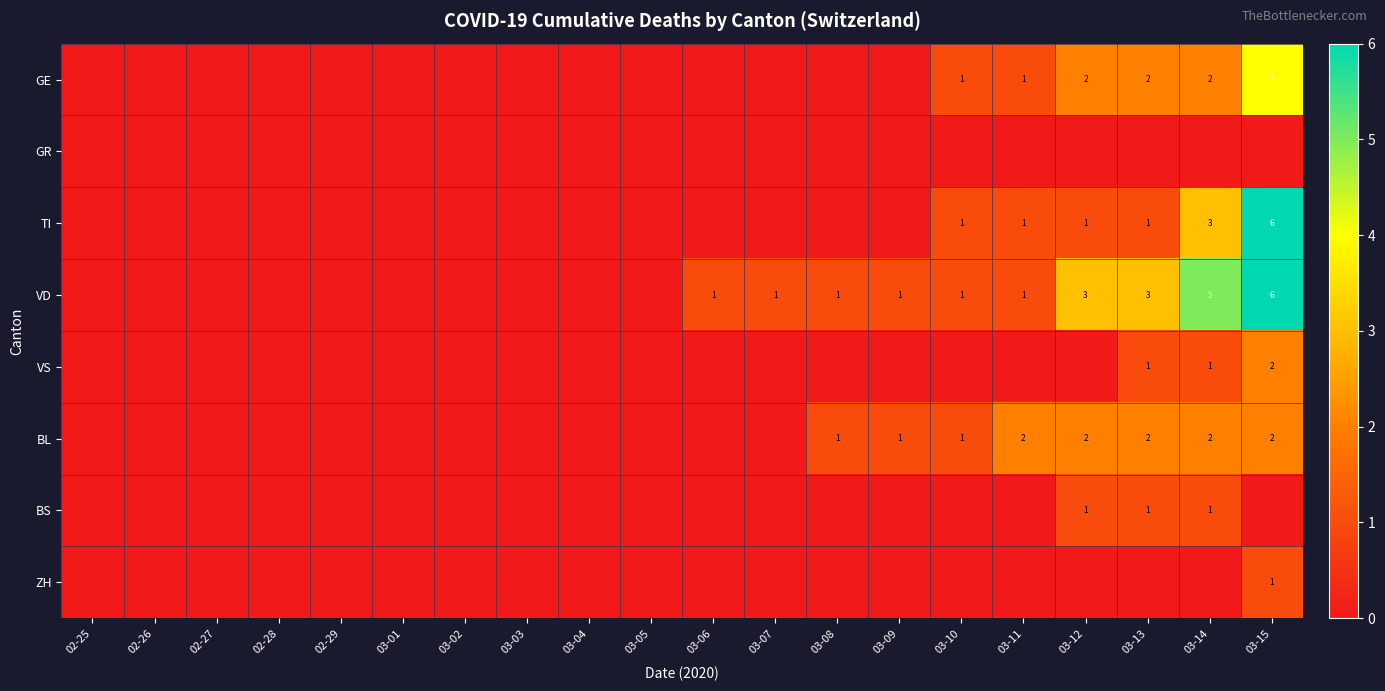

The value of VS at 03-08 is 0. True or false?

True